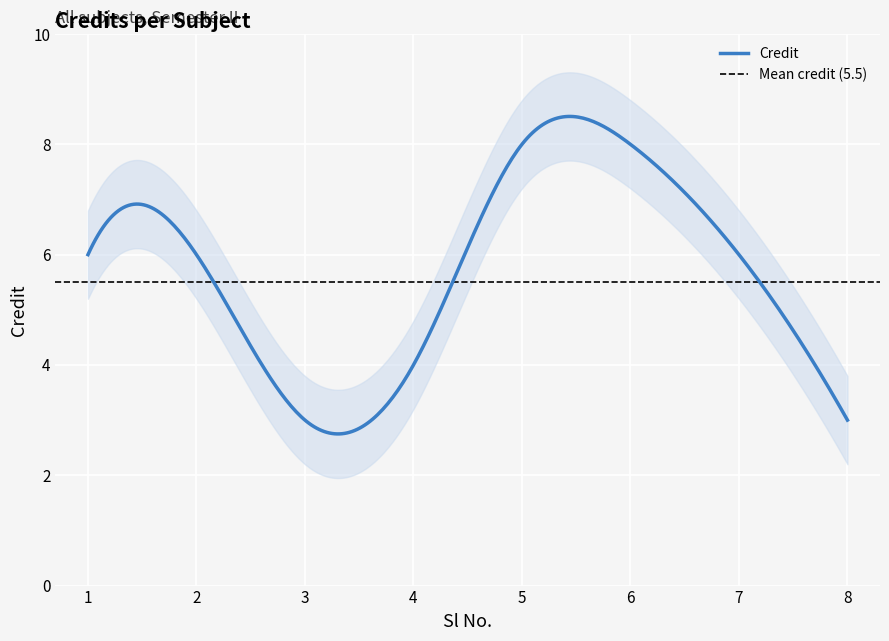

Which has a higher value, 8 or 5?

5